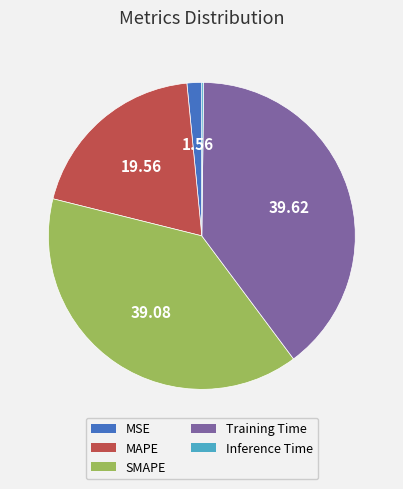

The MSE slice represents 9% of the pie. True or false?

False